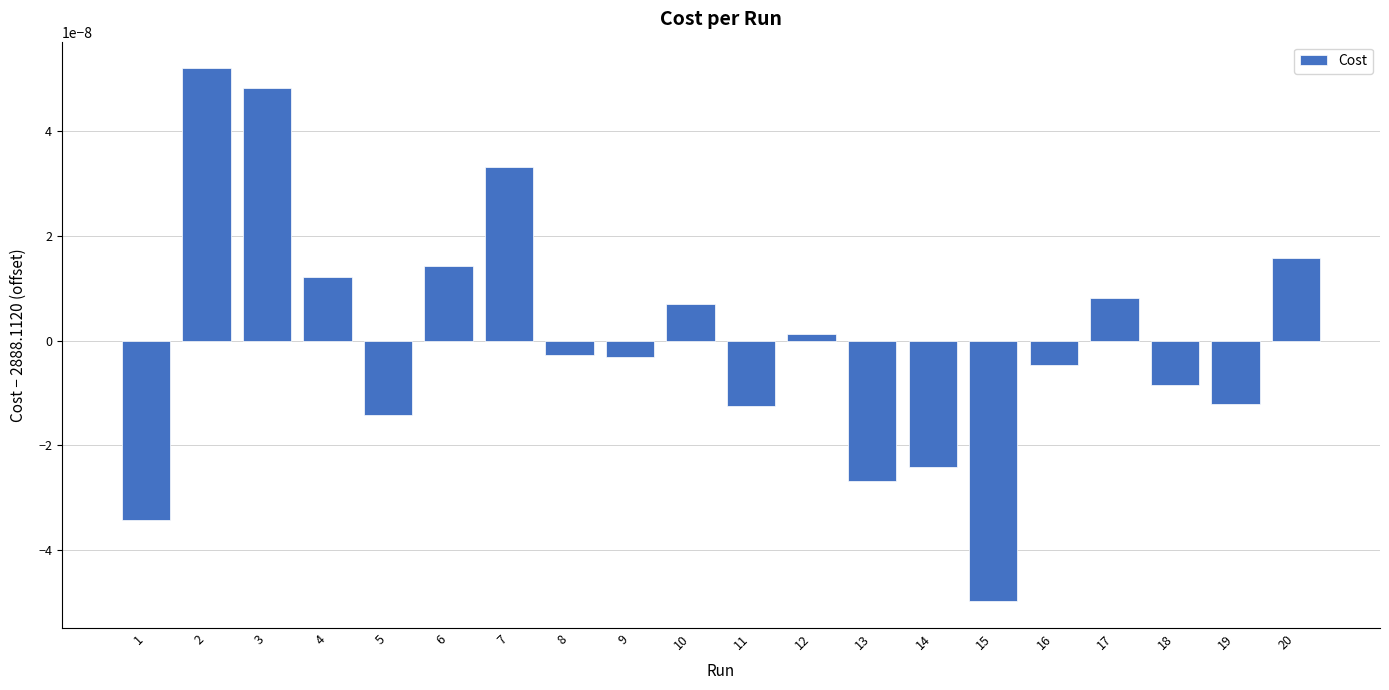

Are the bars grouped side by side (vs. stacked)?

No